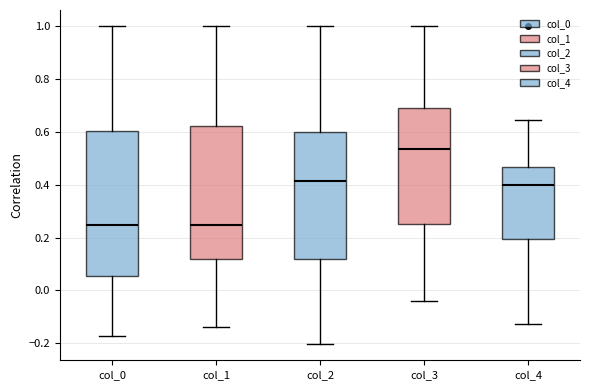

Reading left to right, transcribe this box plot: for each box, give where its median line is, the range the box spans, and where its two whiskers end, as read against the y-axis. The values are not printed on the chart, so give them approximately, as read against the axis.

col_0: median 0.24, box 0.06 to 0.60, whiskers -0.18 to 1.00
col_1: median 0.24, box 0.12 to 0.62, whiskers -0.14 to 1.00
col_2: median 0.42, box 0.12 to 0.60, whiskers -0.20 to 1.00
col_3: median 0.54, box 0.26 to 0.68, whiskers -0.04 to 1.00
col_4: median 0.40, box 0.20 to 0.46, whiskers -0.12 to 0.64